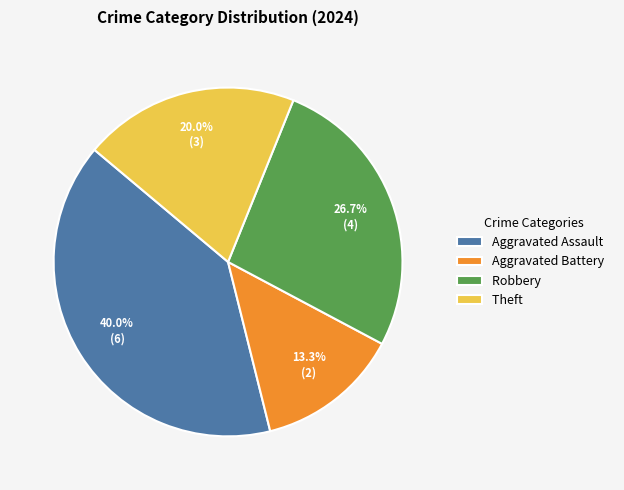

To the nearest percent, what percentage of the pie is Theft?

20%